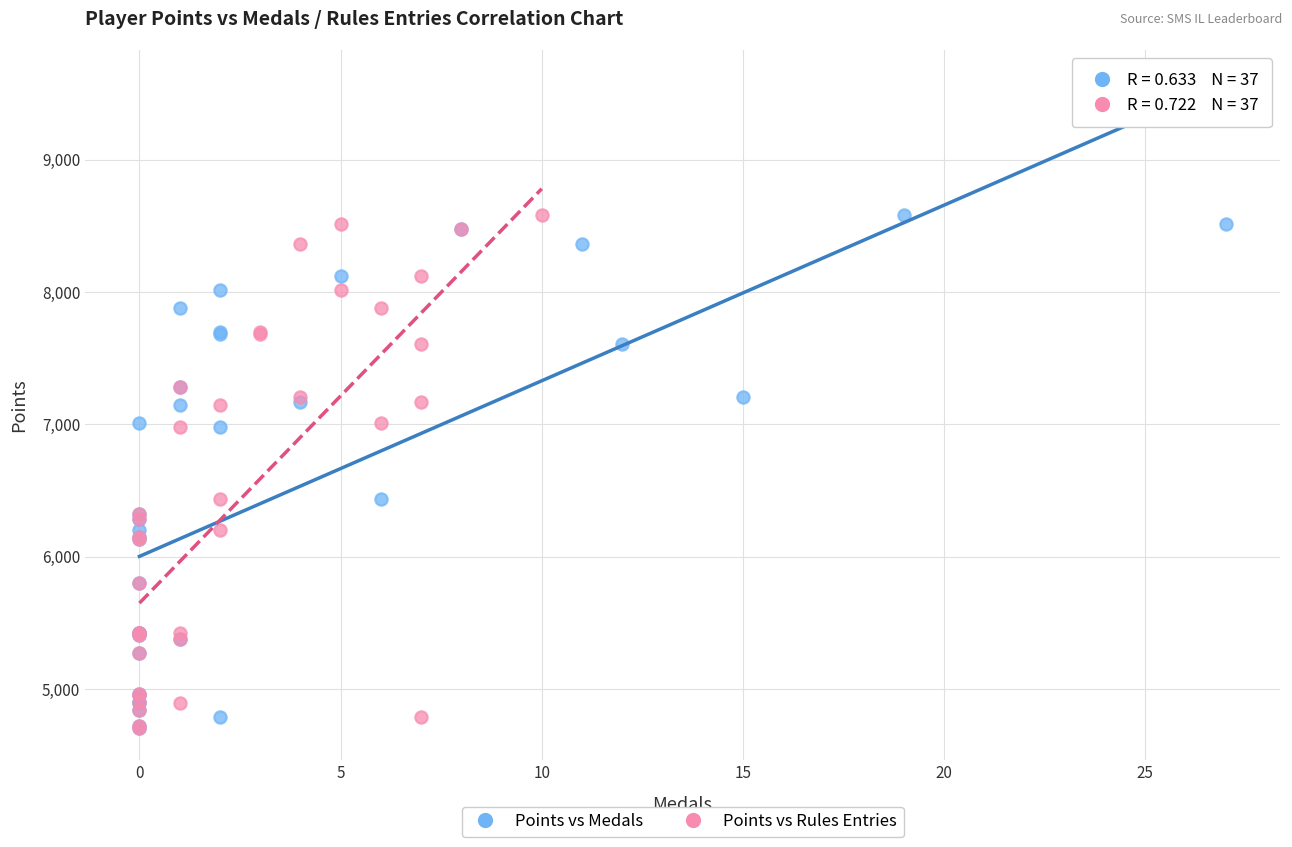

What are all the series names shown in the legend?

Points vs Medals, Points vs Rules Entries